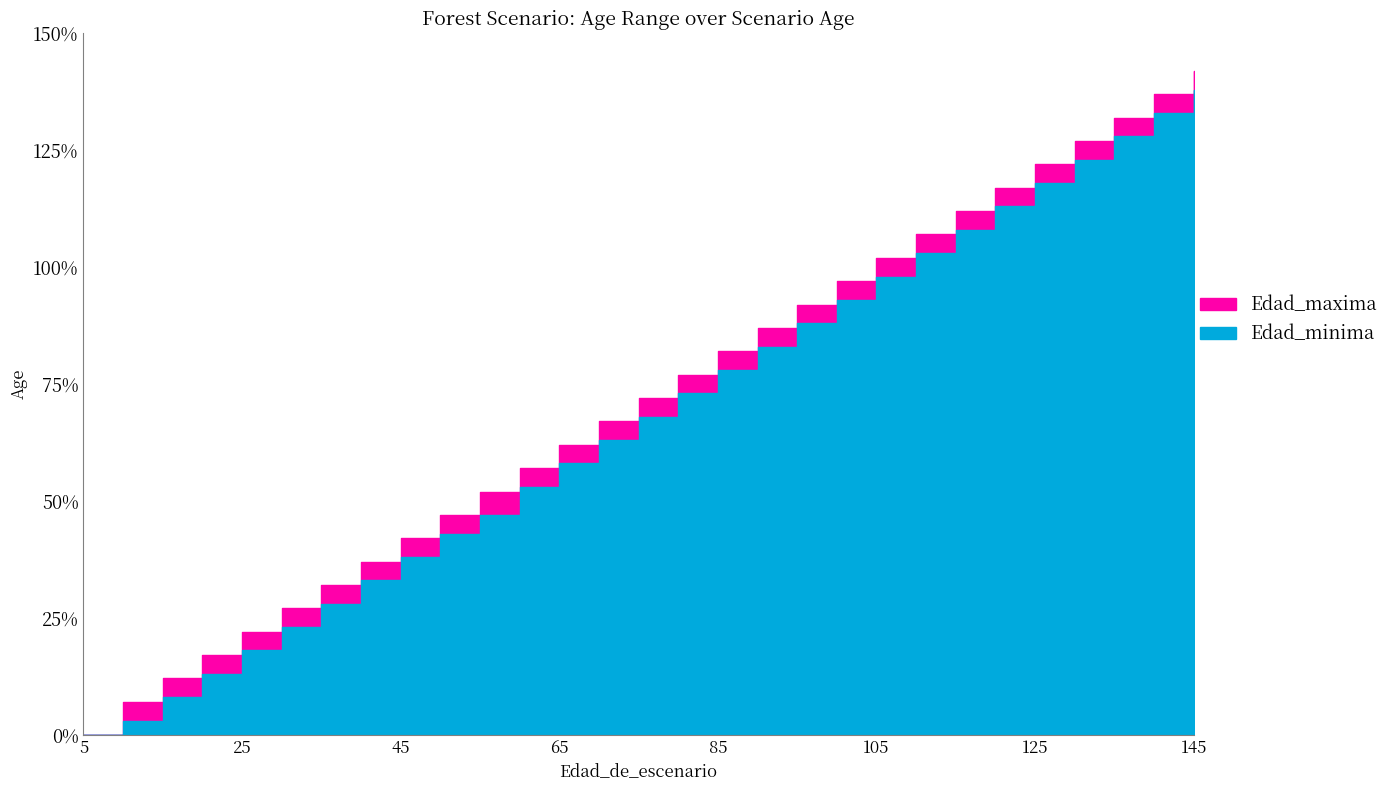

What is the average value of the Edad_minima series?

68